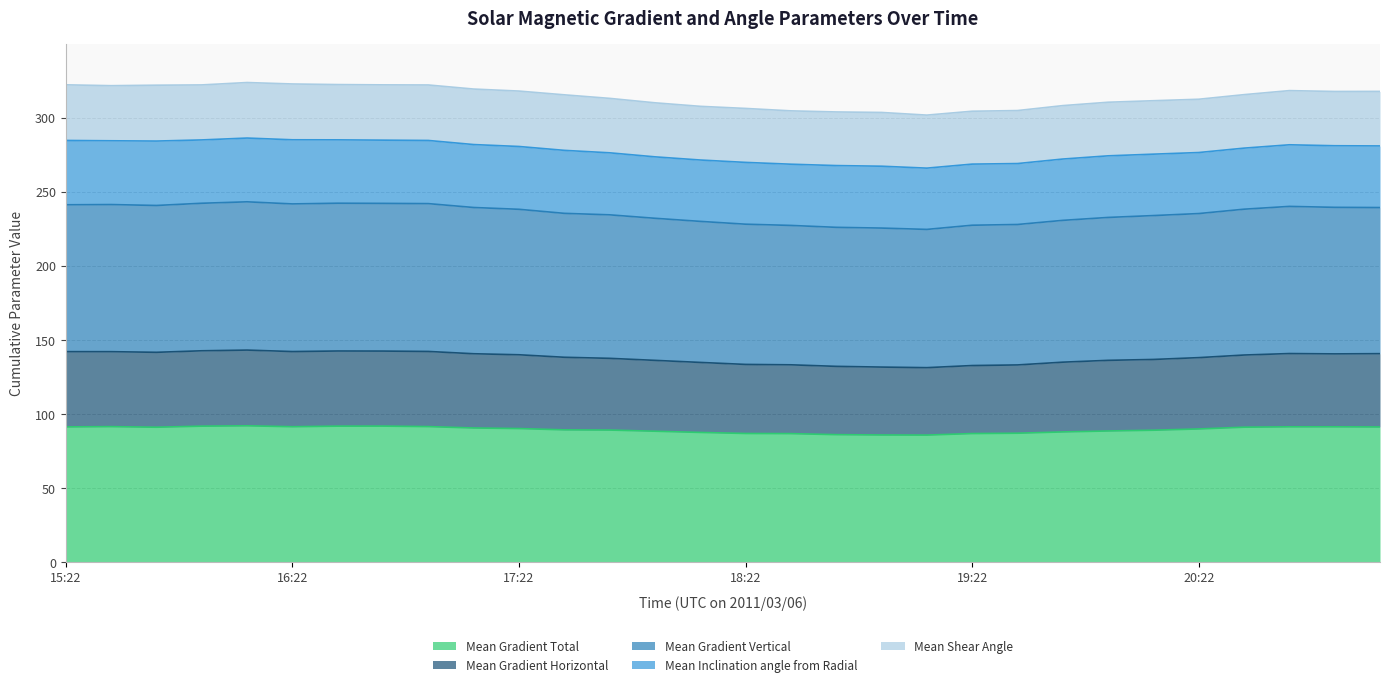

True or false: Mean Gradient Vertical and Mean Gradient Total cross at least once.

False